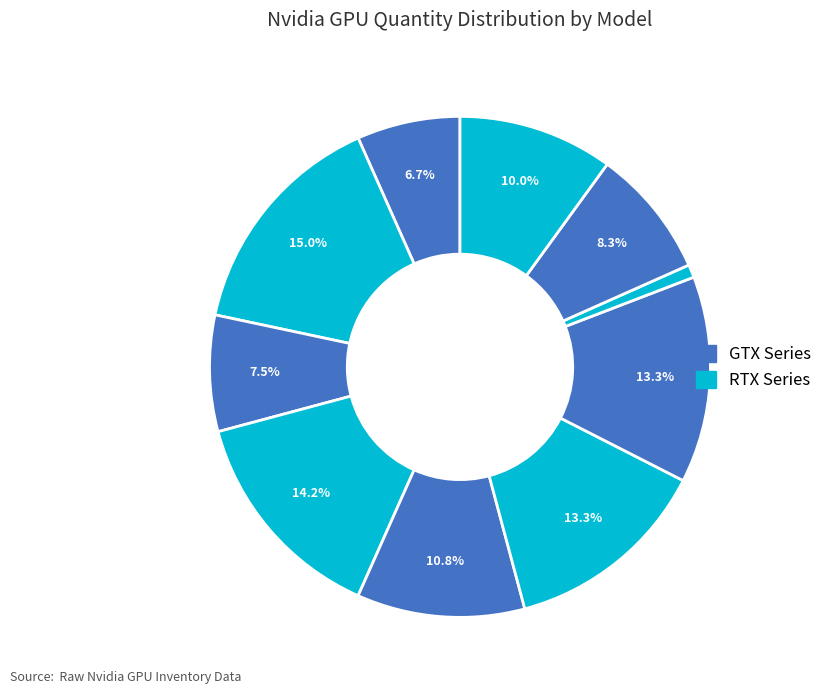

How many segments does this pie chart have?

10